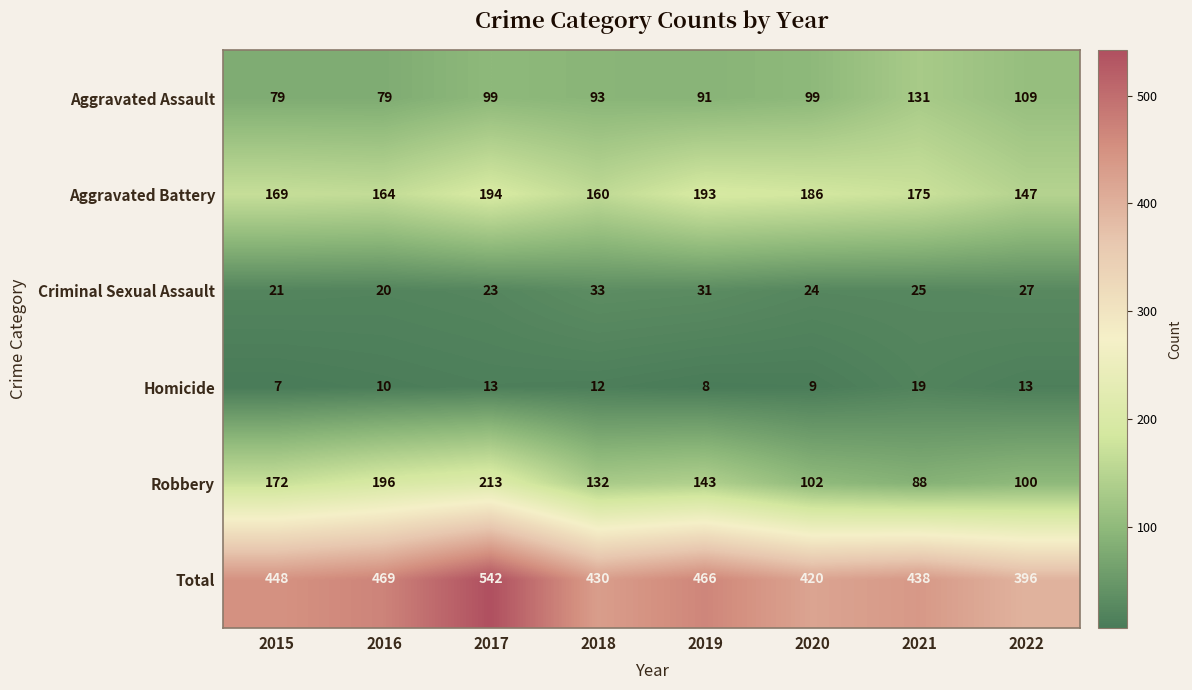

At which label is Robbery closest to 150?

2019